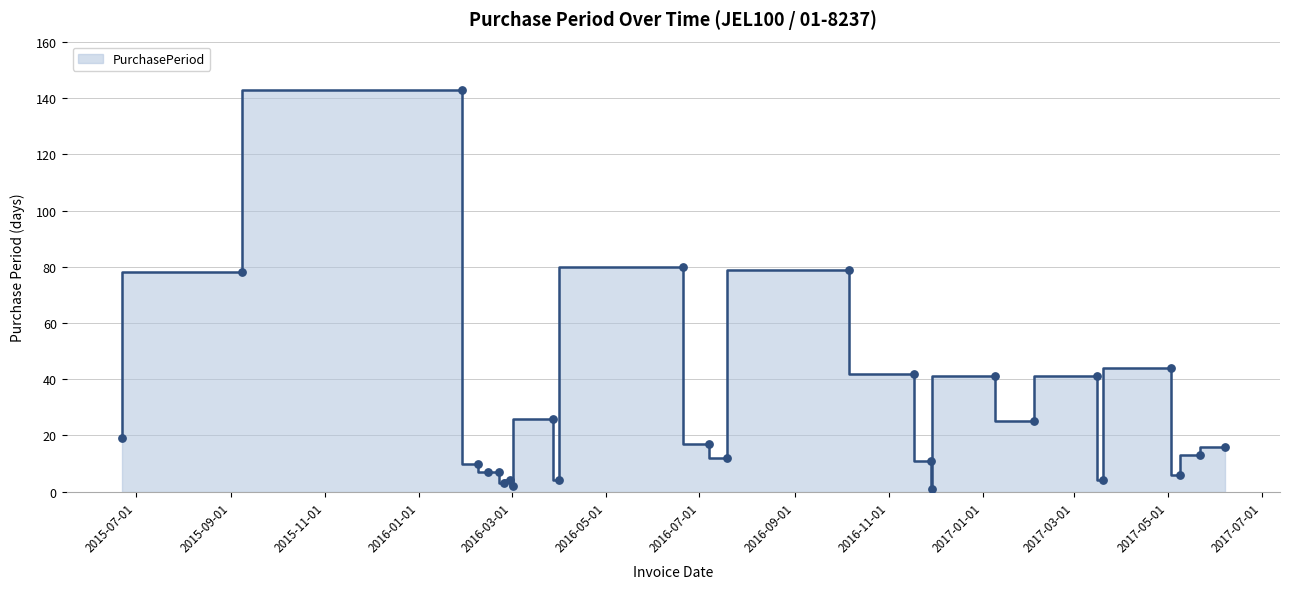

Between 2017-05-09 and 2017-05-22, which is larger?

2017-05-22